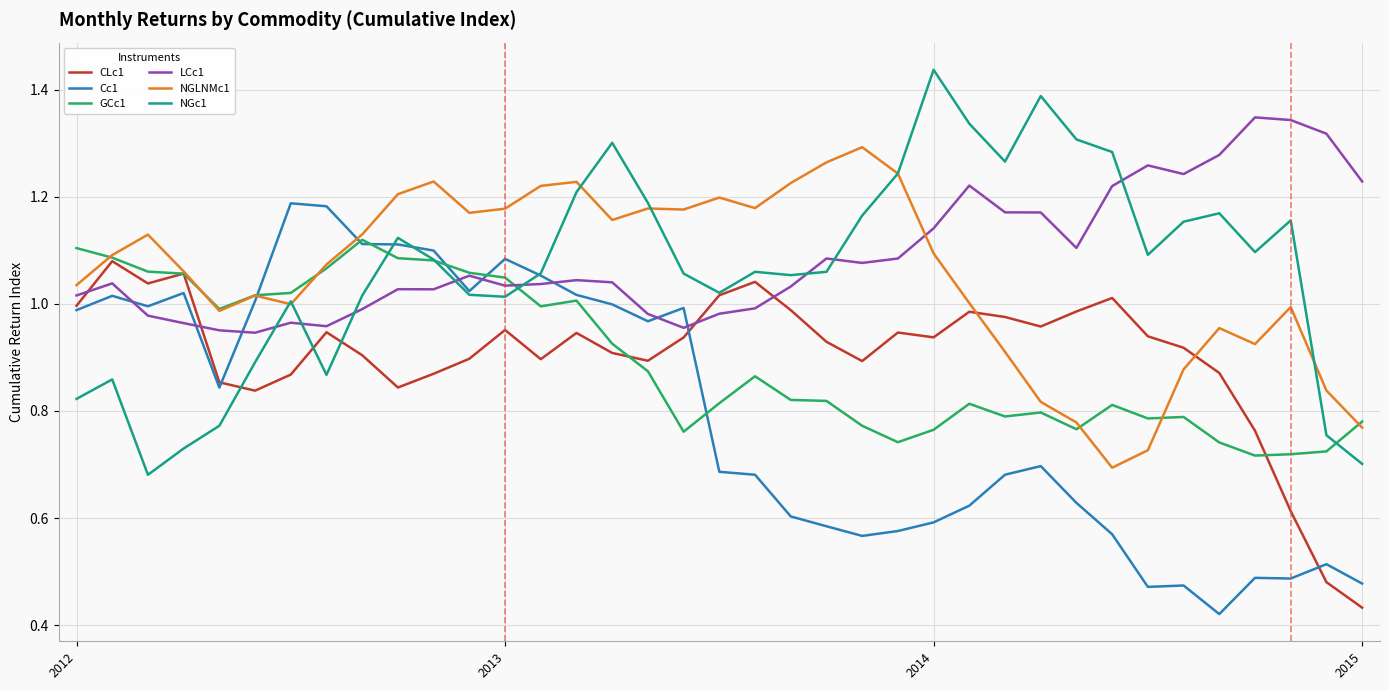

What are all the series names shown in the legend?

CLc1, Cc1, GCc1, LCc1, NGLNMc1, NGc1